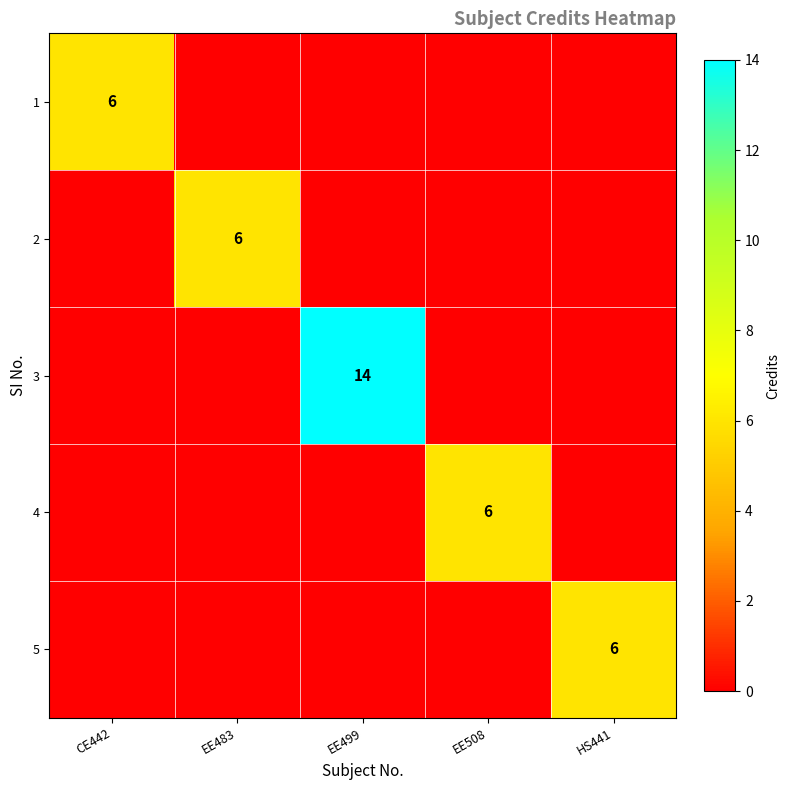

The value of 5 at HS441 is 10. True or false?

False